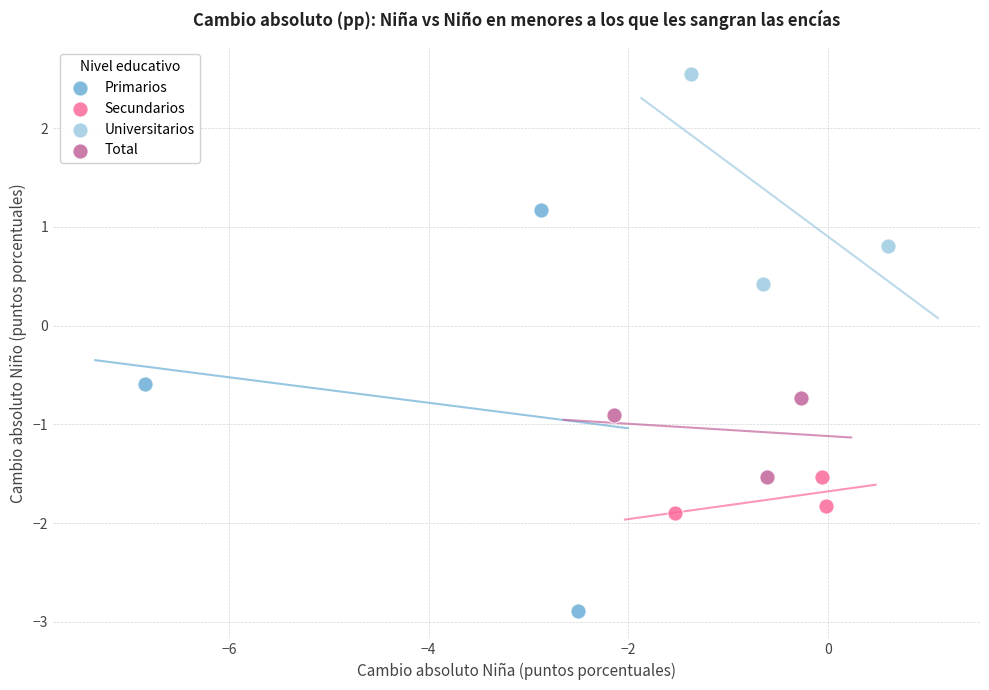

Which series has the widest spread of Y values?

Primarios